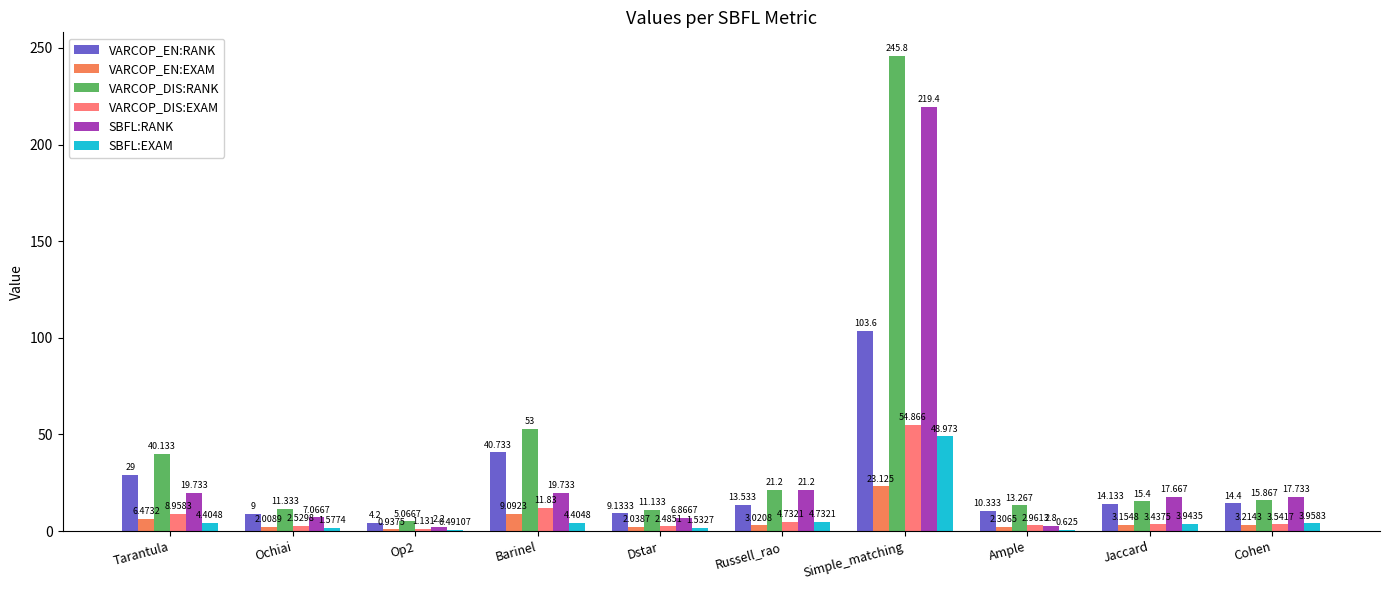

Which category has the highest value across all series?

Simple_matching